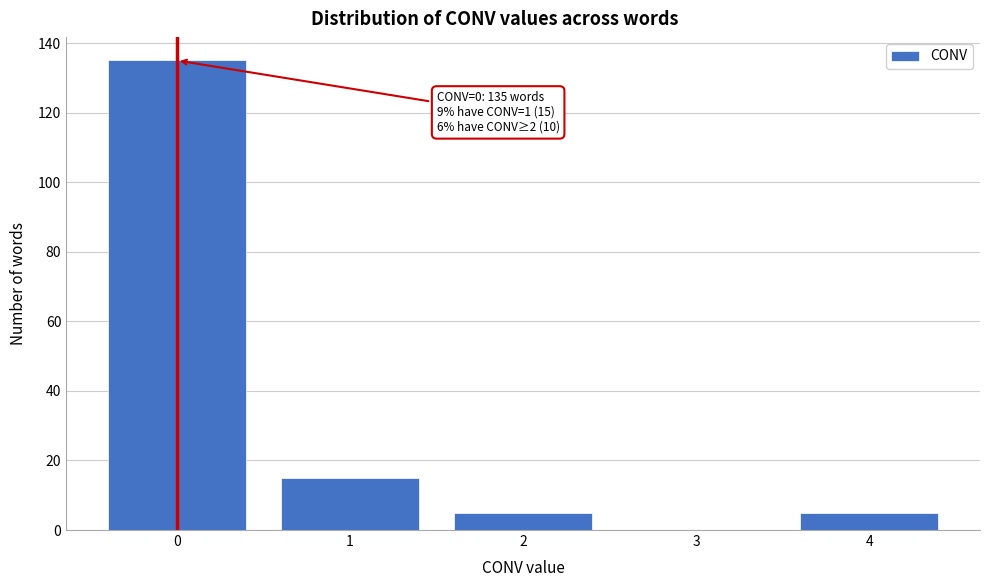

Over which range of the x-axis is the bar tallest?

-0.5 to 0.5